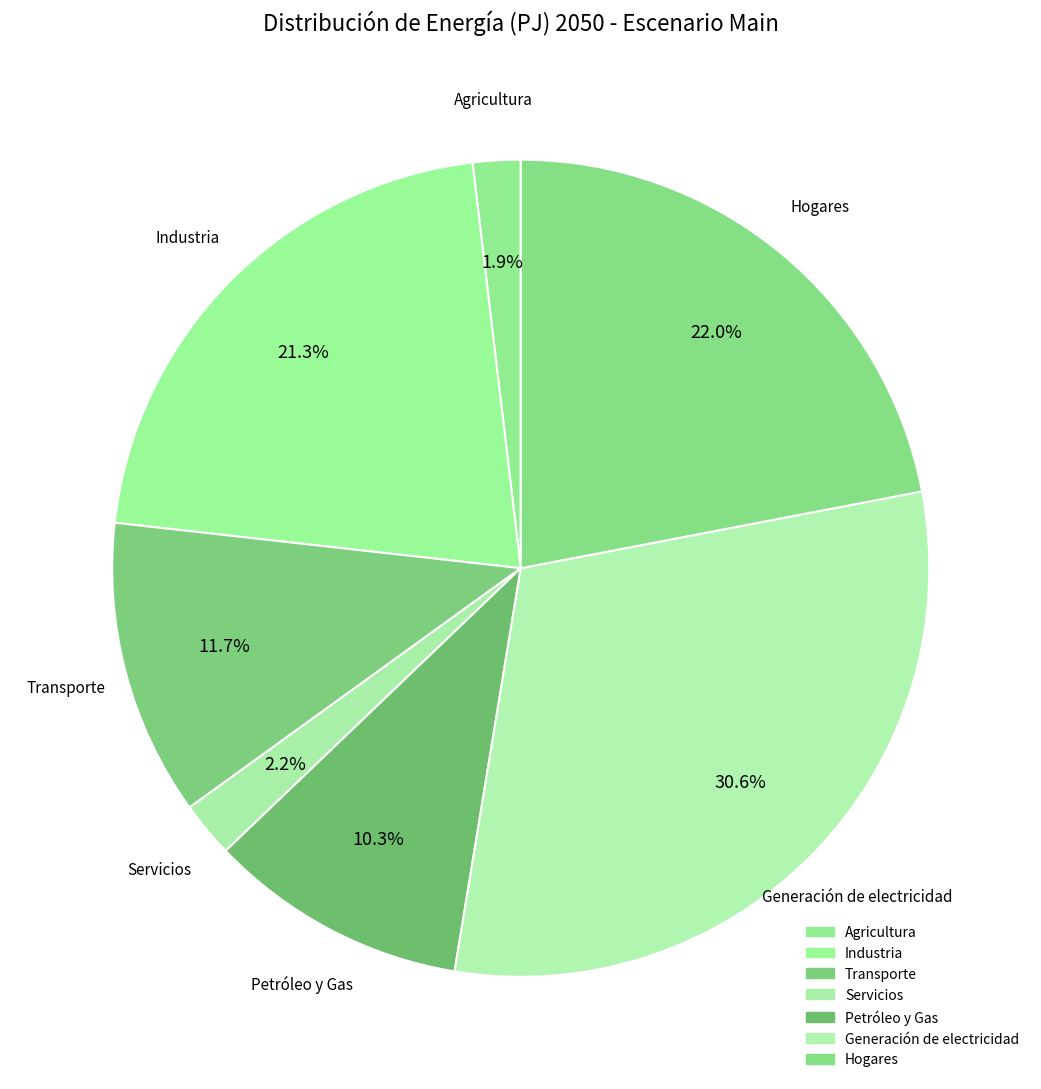

Which slice is the smallest?

Agricultura